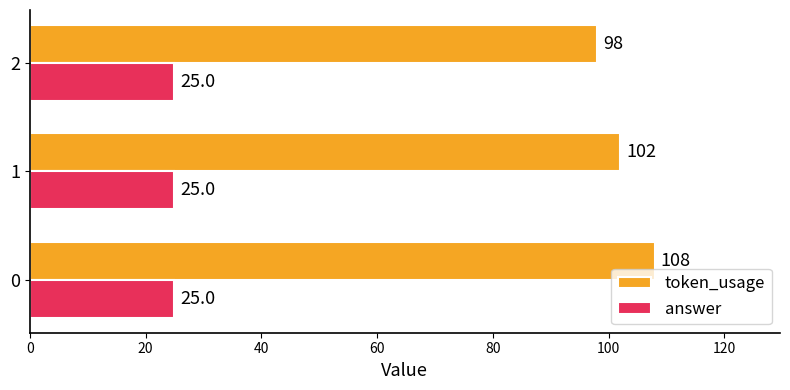

What are all the series names shown in the legend?

token_usage, answer